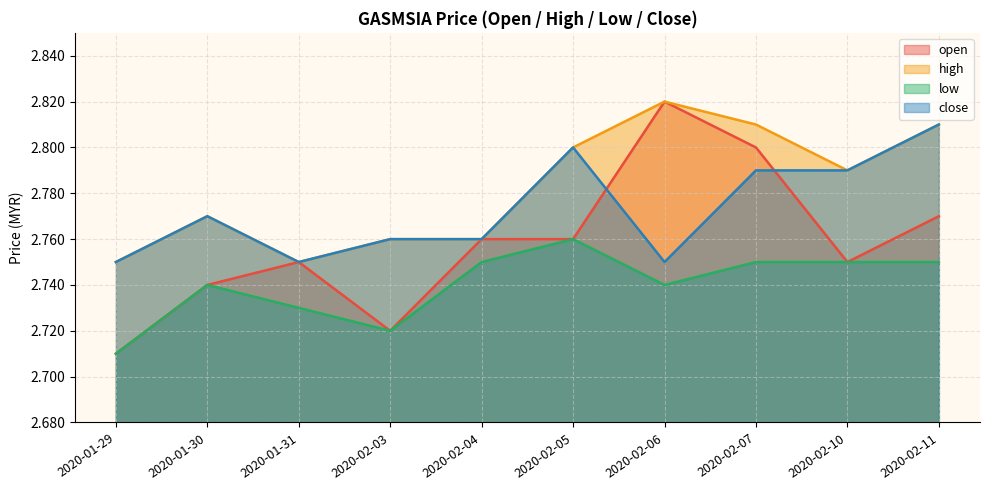

Is it true that close equals 2.8 at 2020-02-05?

True